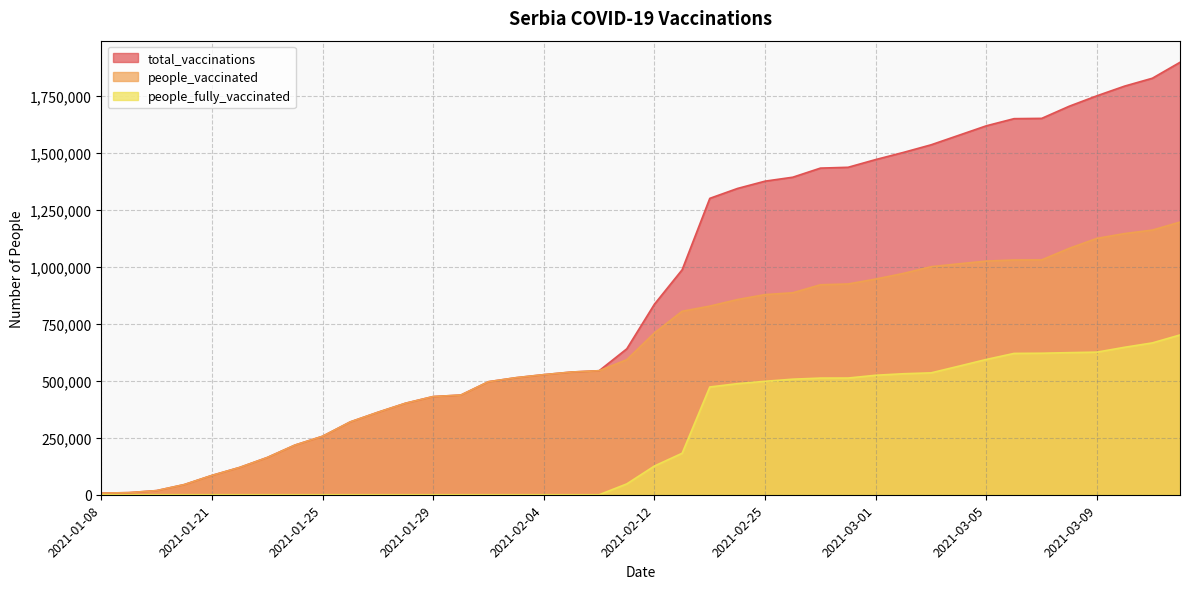

Read the people_vaccinated value at 2021-02-03, to the nearest 50.

513650